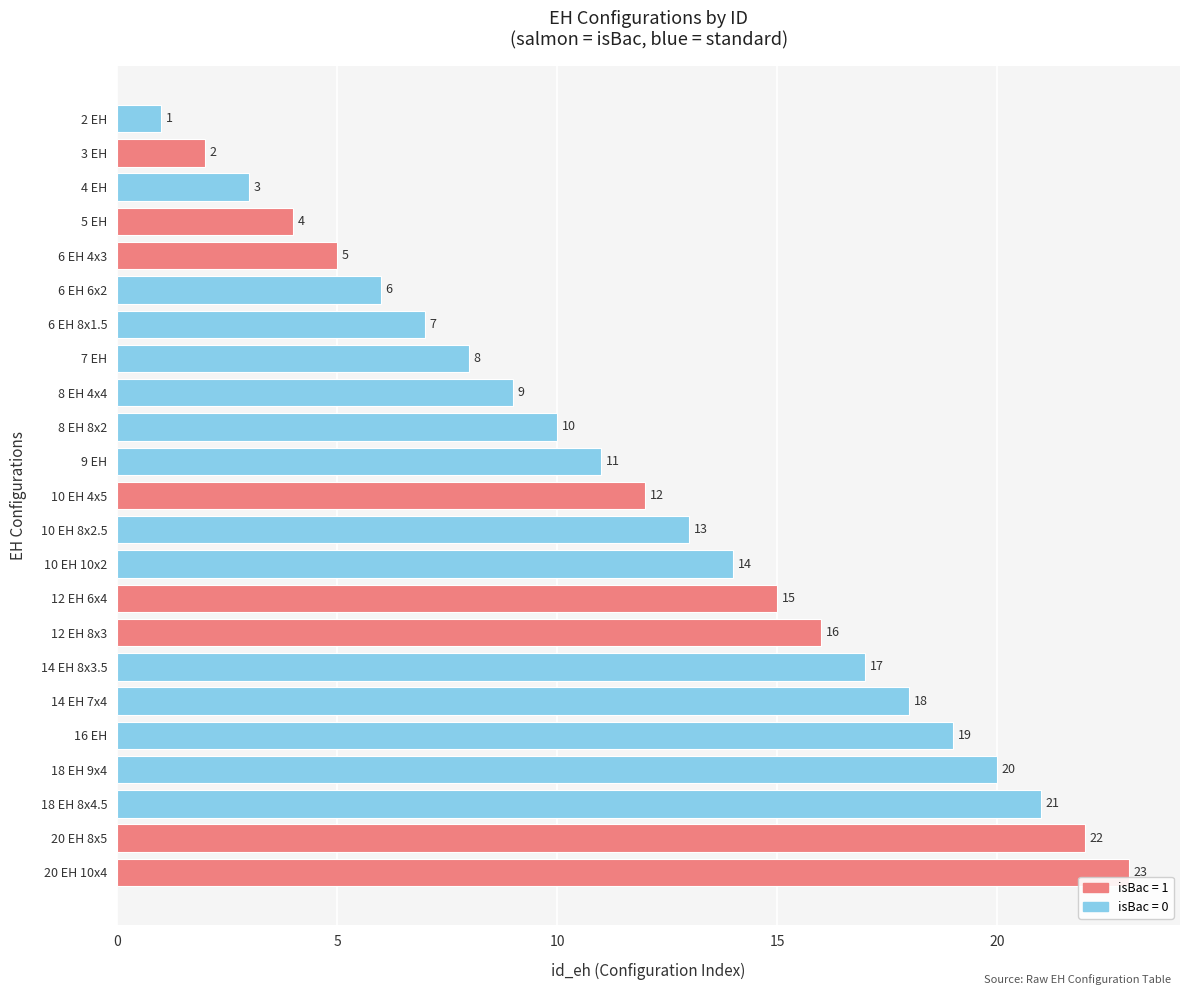

How many data points are less than 12?

11